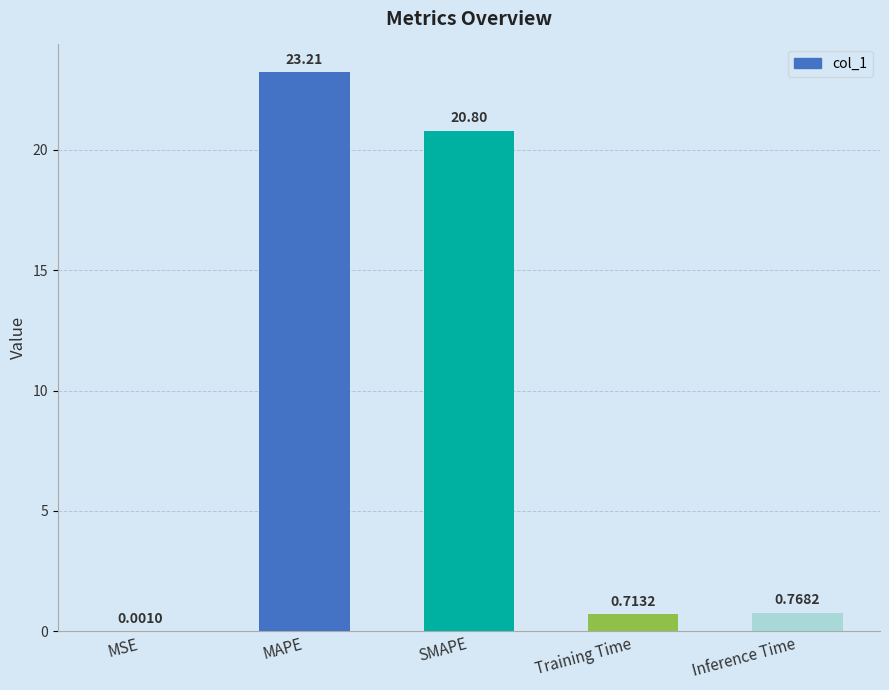

Does the chart contain stacked bars?

No